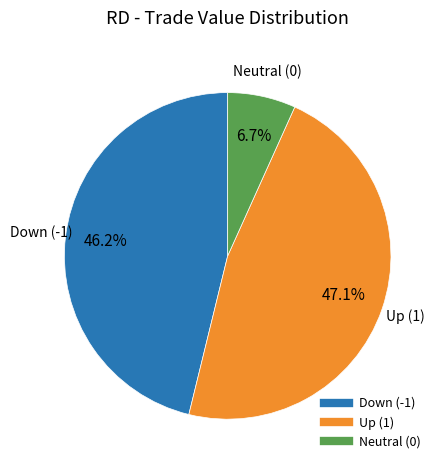

Does any single category account for the majority?

No